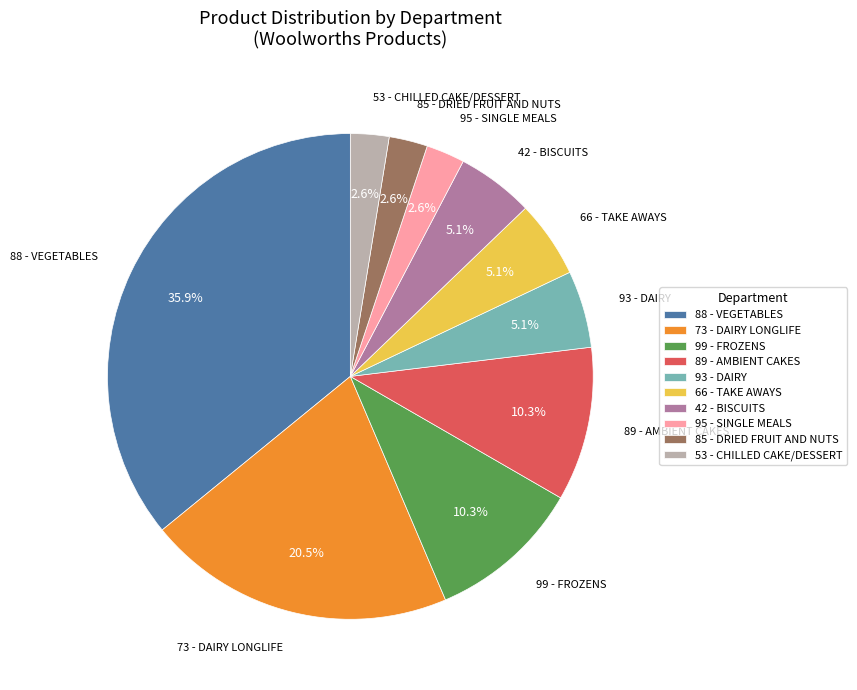

Is there a majority slice in this chart?

No